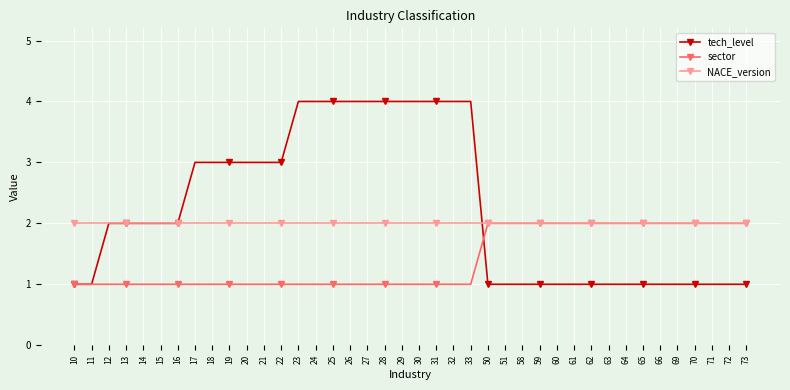

What is the sum of all tech_level values?

90